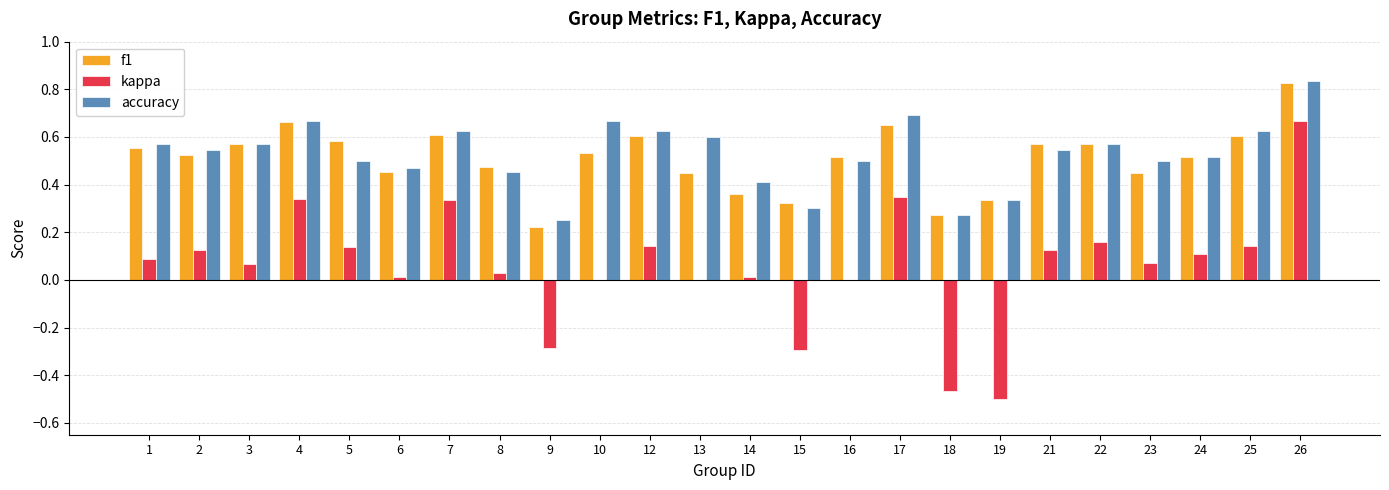

Is the value of f1 at 14 greater than the value of accuracy at 5?

No